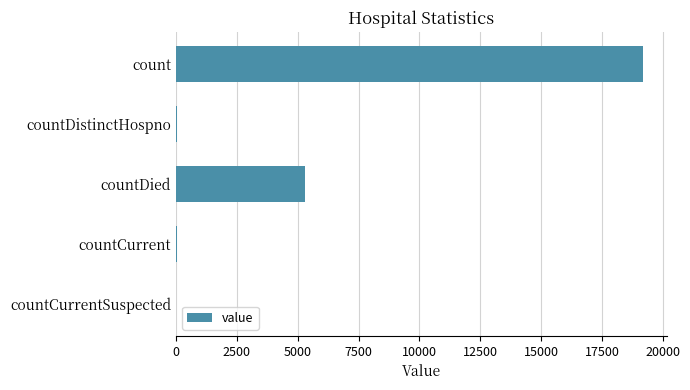

Does the chart contain stacked bars?

No